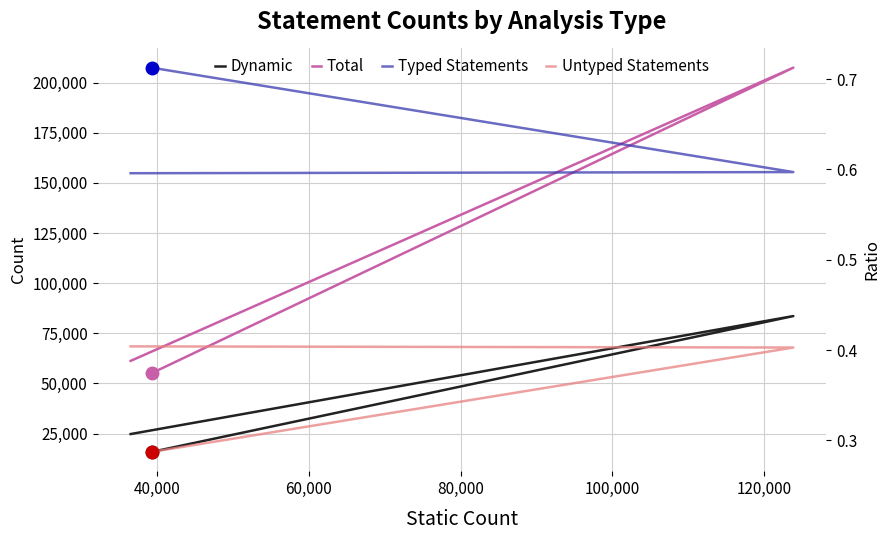

What is the difference between the second highest and minimum values in the Dynamic series?

8932.0